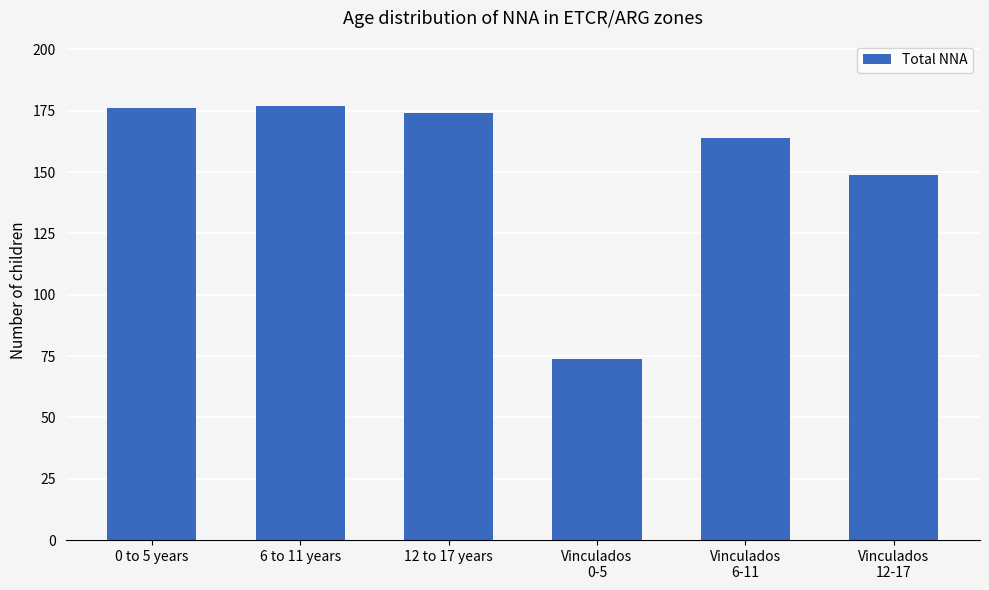

What is the change in value from 12 to 17 years to Vinculados
6-11?

-10